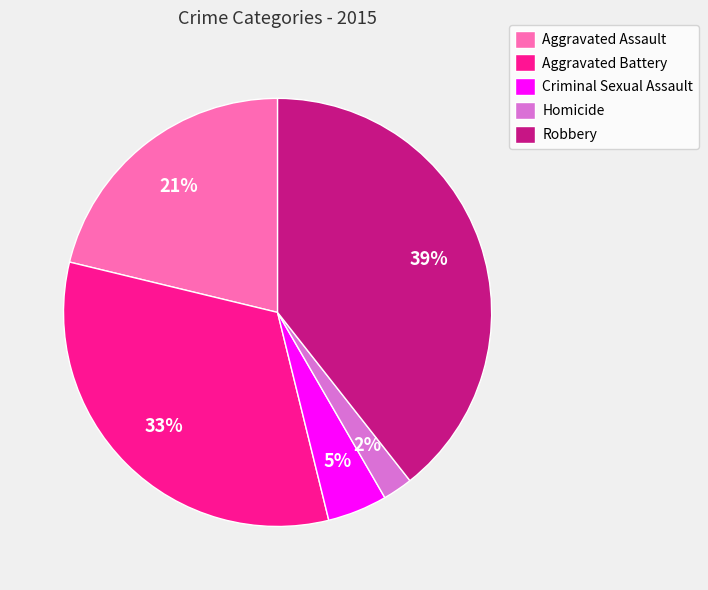

Do Aggravated Assault and Aggravated Battery together represent more than half of the pie?

Yes